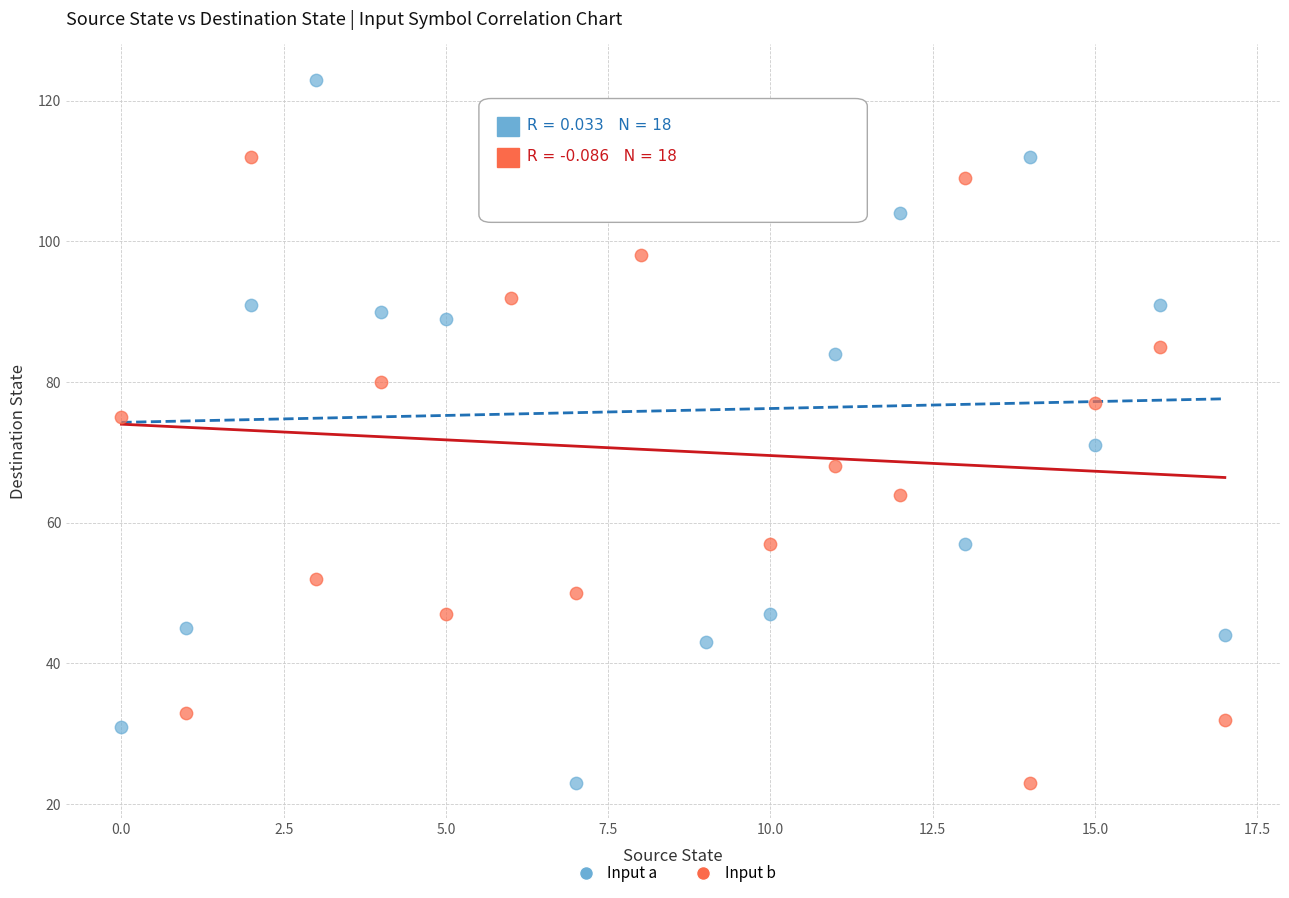

Which series contains the highest Y value?

Input a